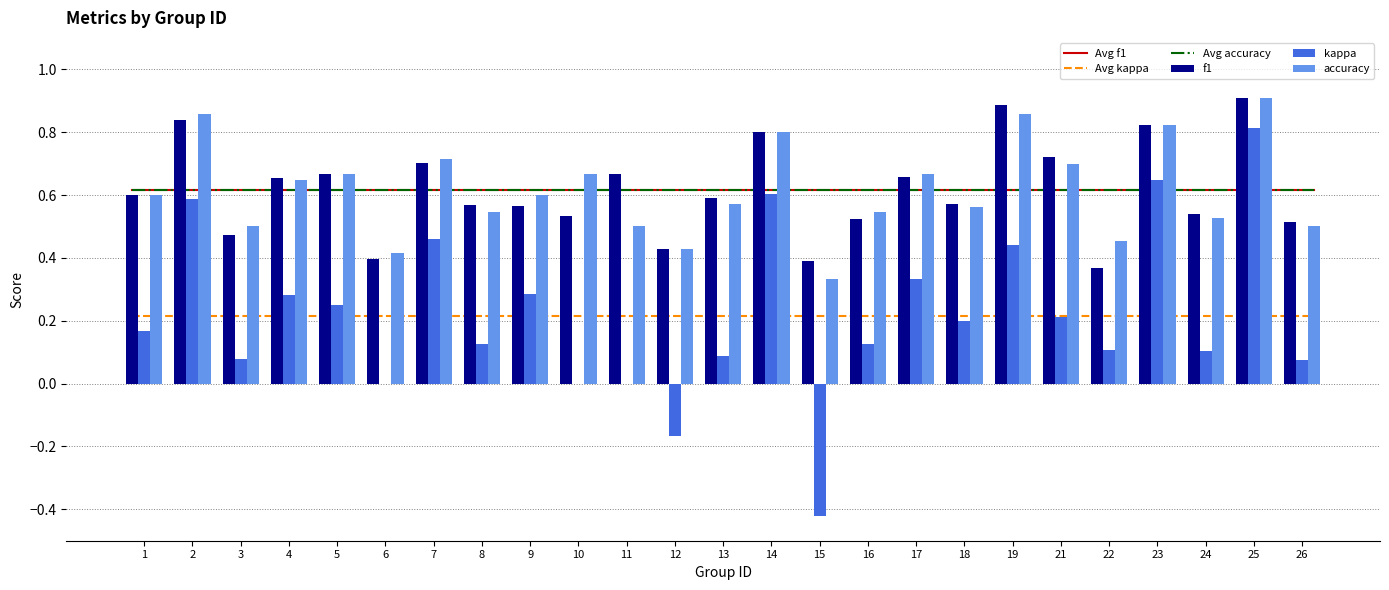

True or false: kappa has a value of 0.4 at 5.

False